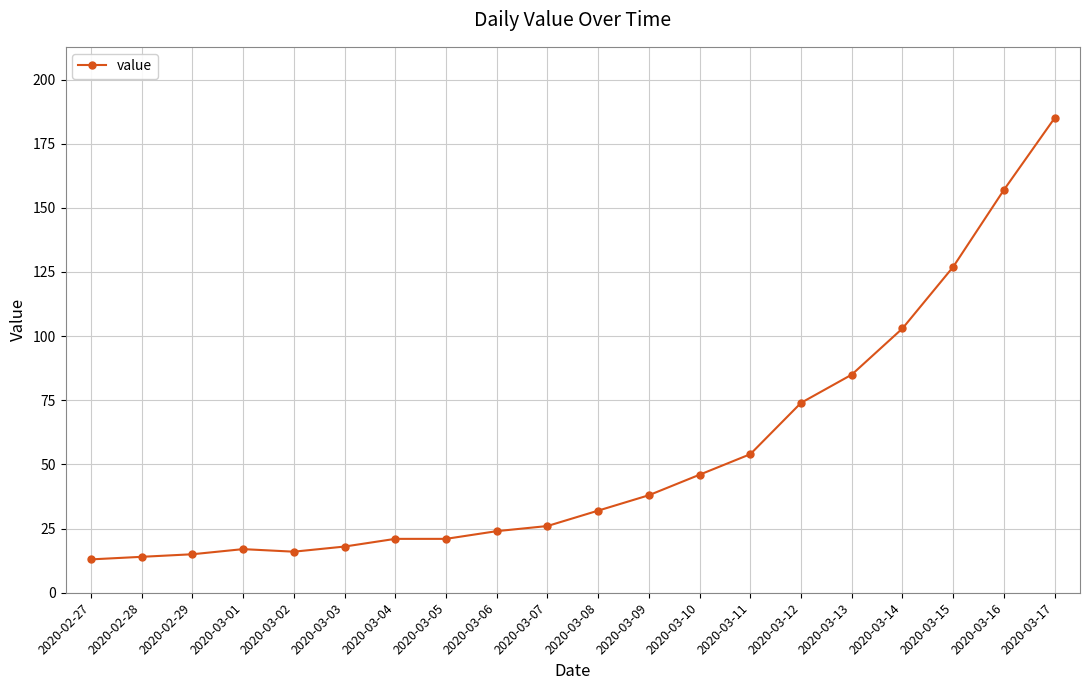

At which label is the value closest to 99?

2020-03-14